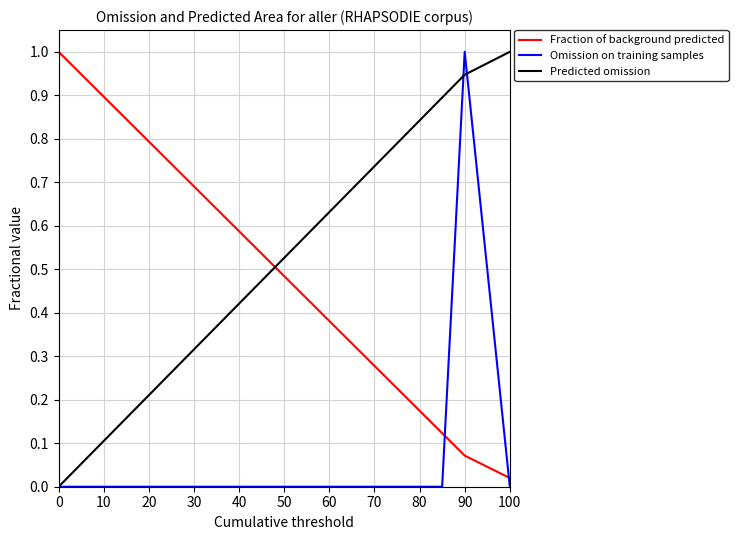

What are all the series names shown in the legend?

Fraction of background predicted, Omission on training samples, Predicted omission